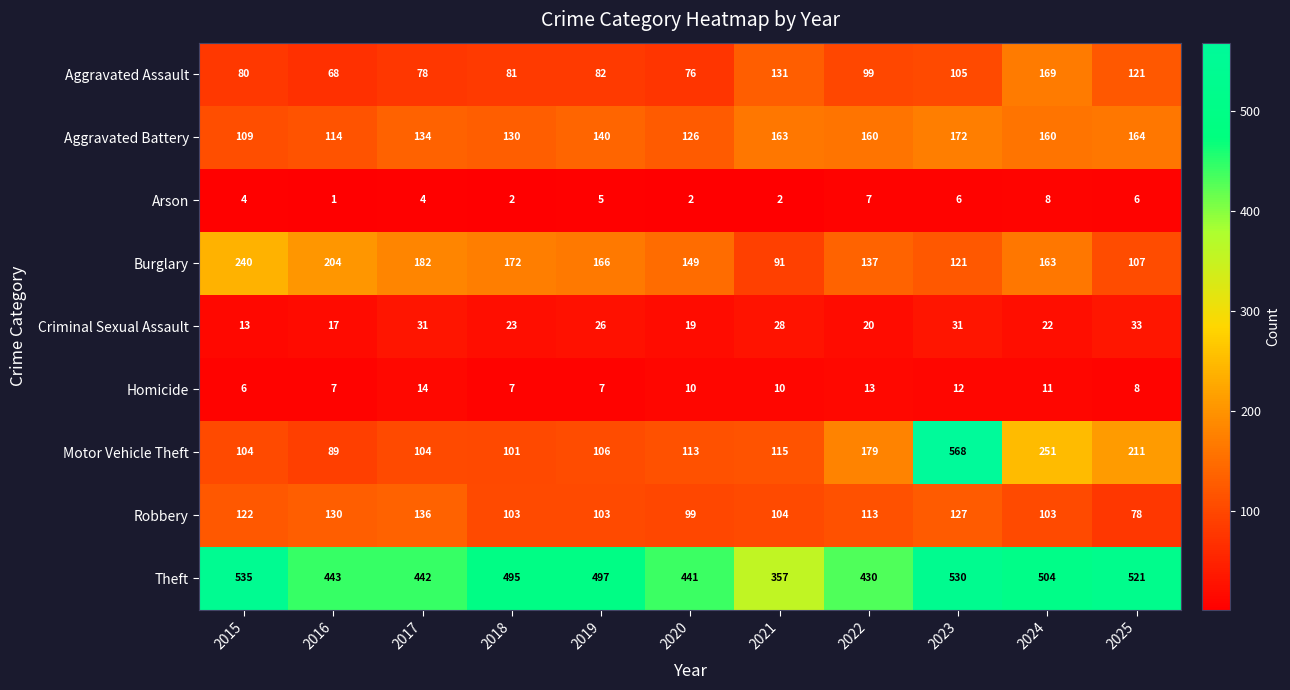

What is the spread (max minus min) of values at 2025?

515